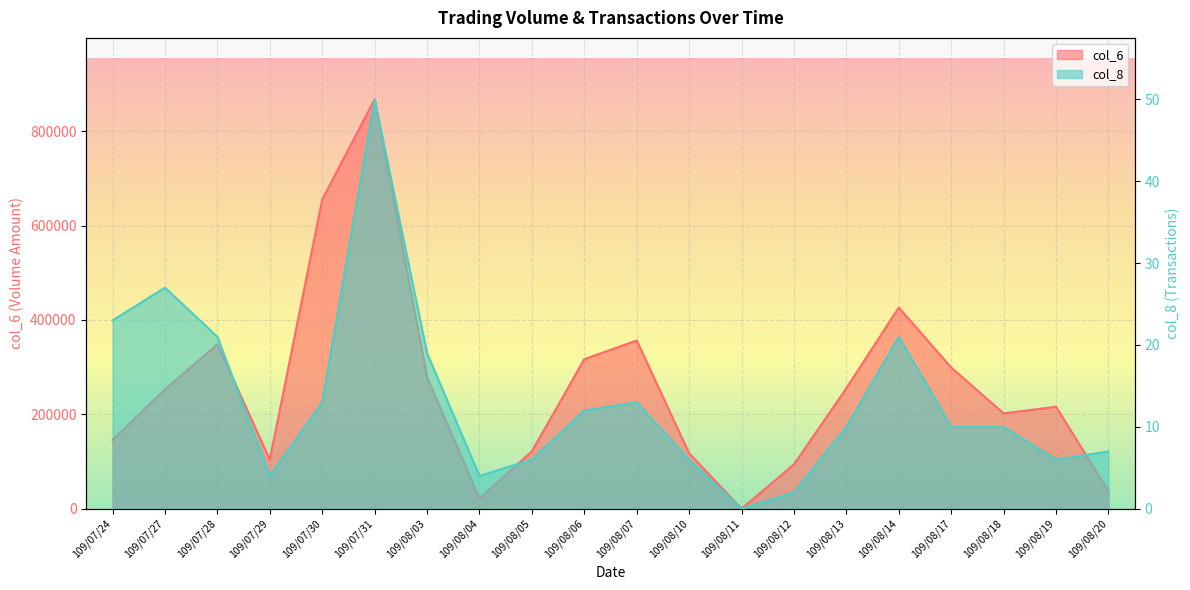

At which label does col_8 reach its peak?

109/07/31